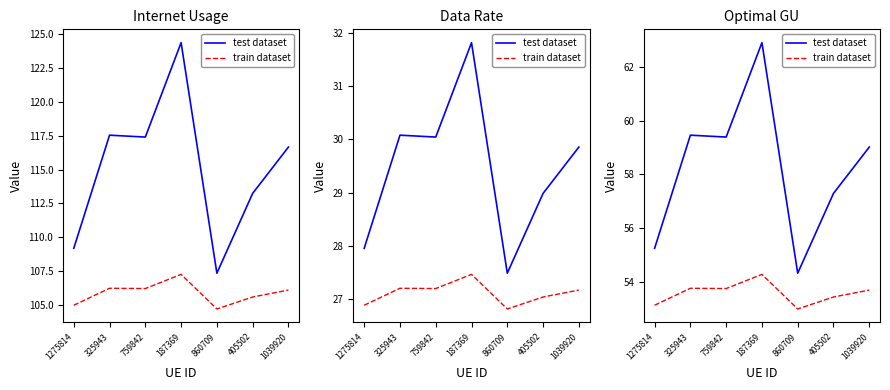

What is the difference between the maximum and second lowest values in the test dataset series?

7.7